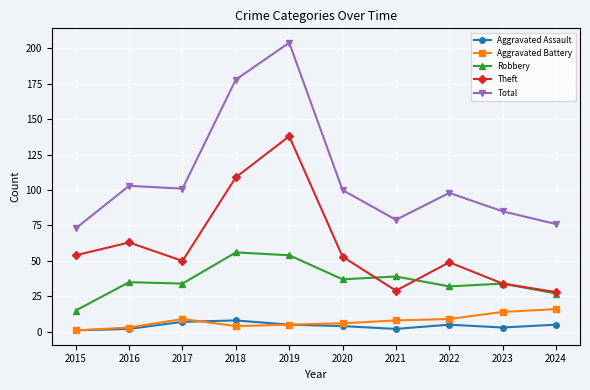

What is the value of the Robbery point at the 9th from the left?

34